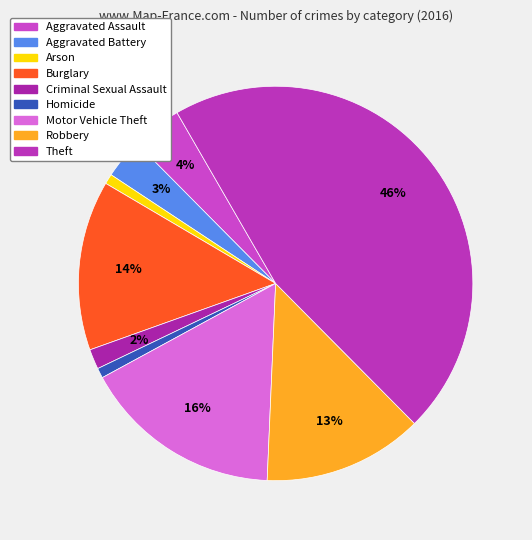

What percentage is NOT represented by Aggravated Assault?

95.9%